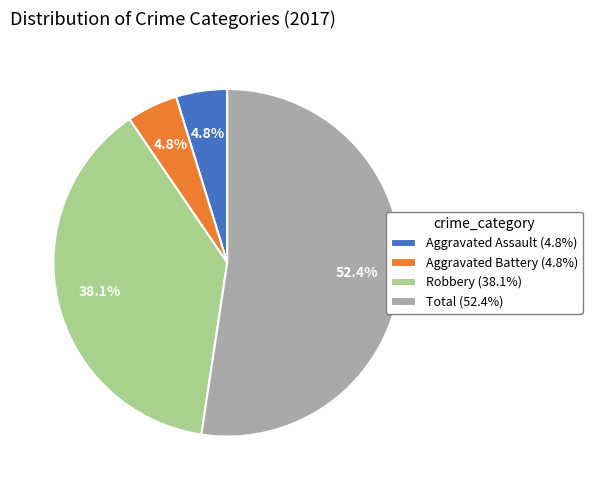

Is there a majority slice in this chart?

Yes